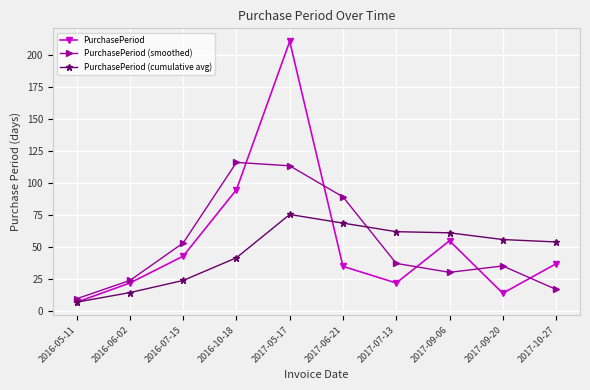

The PurchasePeriod (cumulative avg) series shows 87.0 at 2017-10-27. True or false?

False